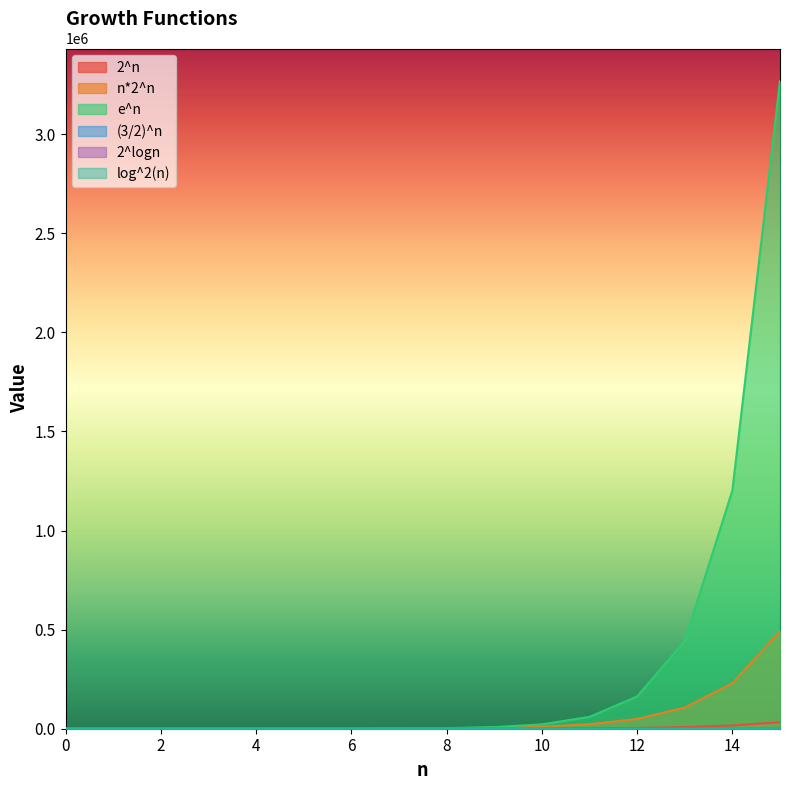

What is the total value across all series at 14?

1448684.7